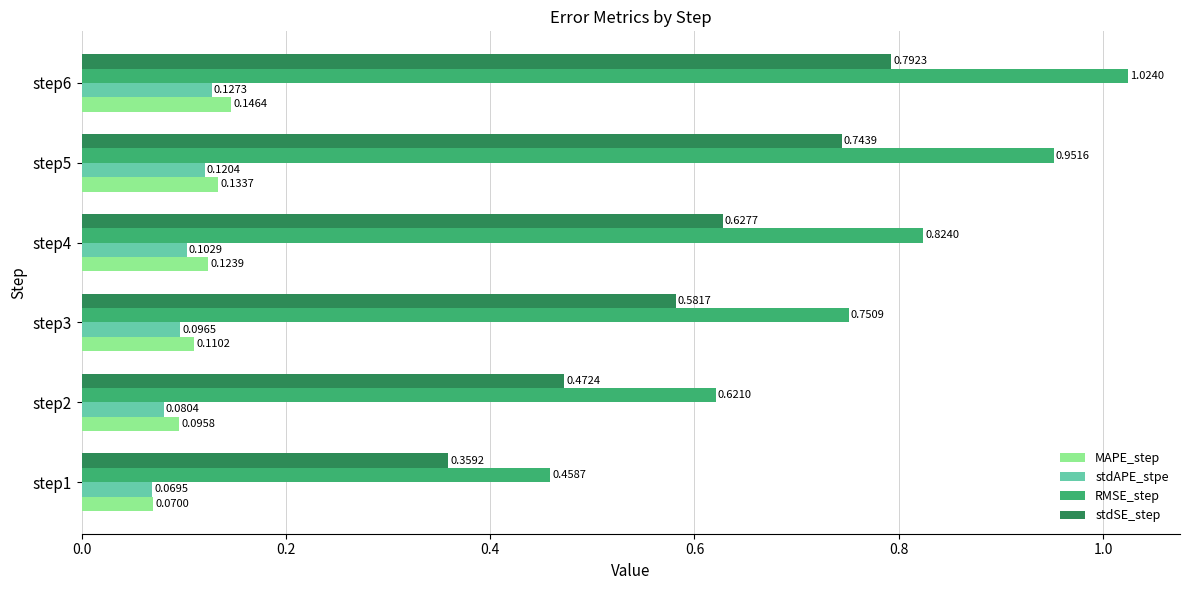

Which series has the largest total across all categories?

RMSE_step